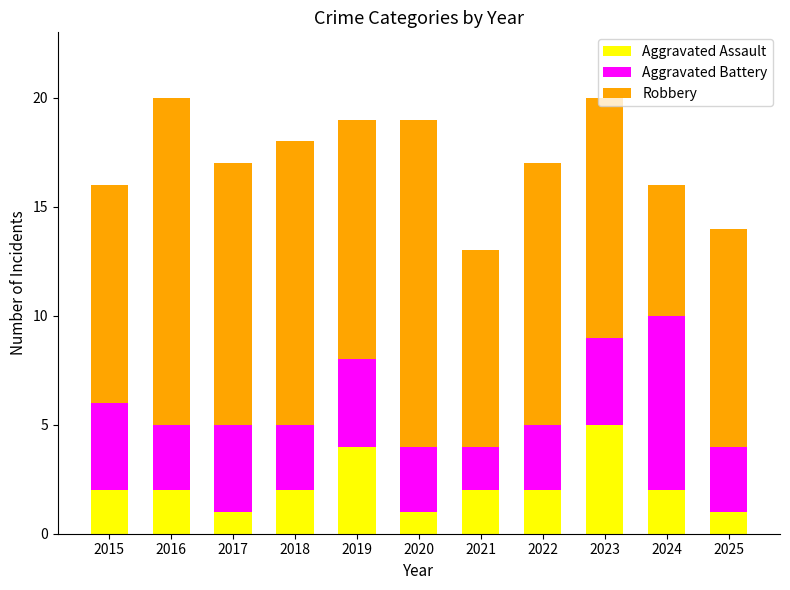

What is the difference between the second highest and minimum values in the Aggravated Assault series?

3